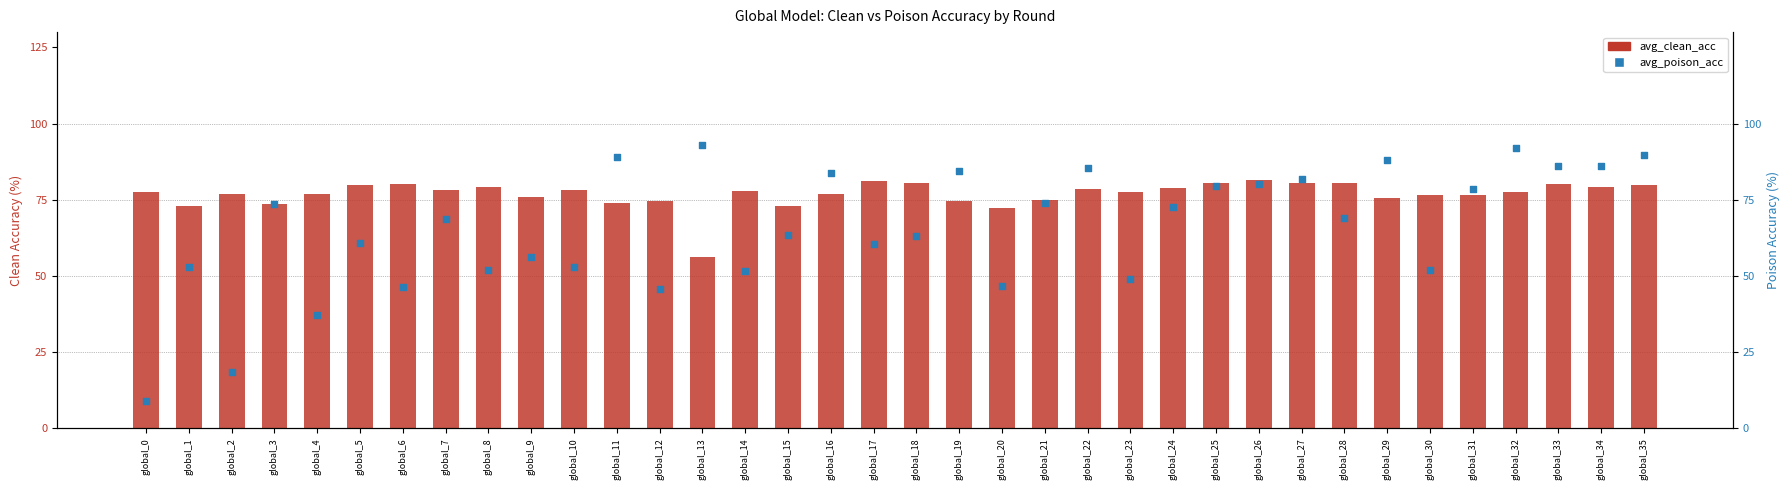

Which series contains the highest Y value?

avg_poison_acc